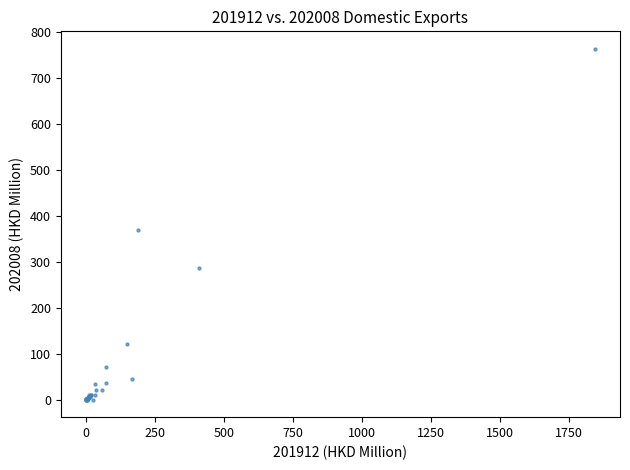

What Y value in the scatter plot is closest to 381?

369.2